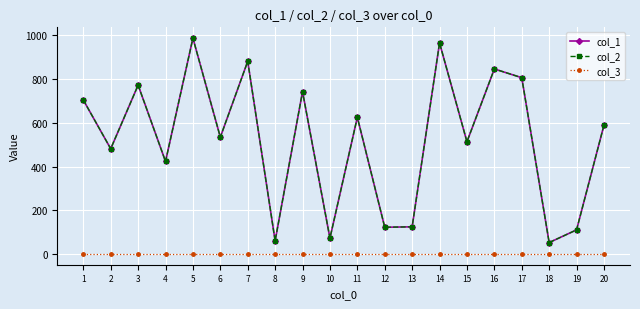

Does the chart have visible grid lines?

Yes